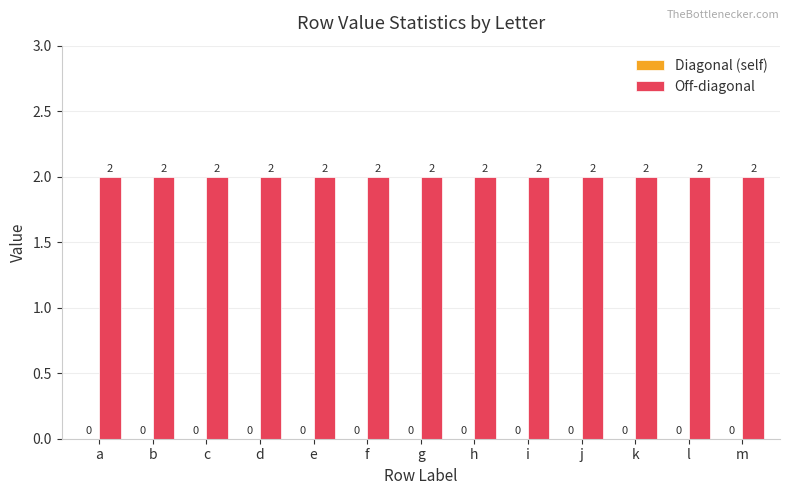

Which series has the largest total across all categories?

Off-diagonal